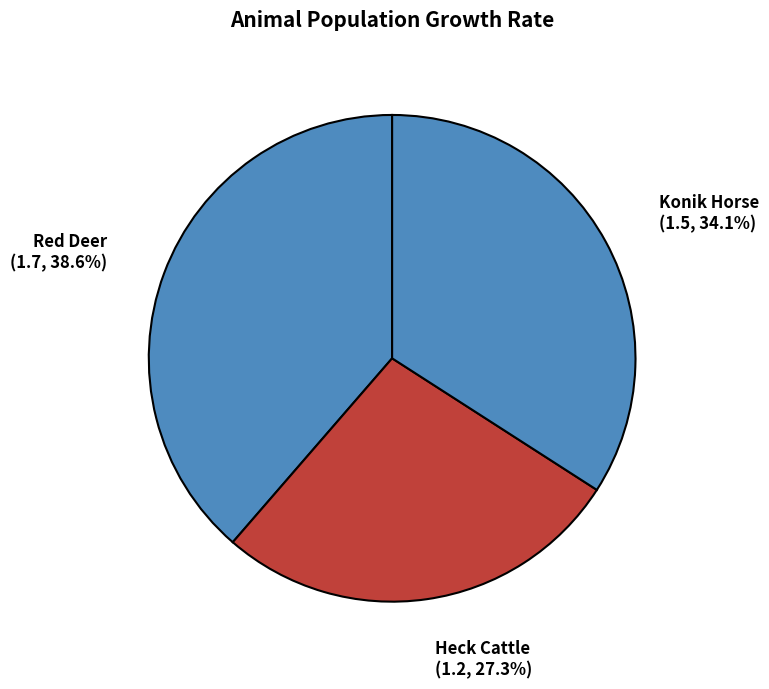

The Heck Cattle slice represents 27% of the pie. True or false?

True